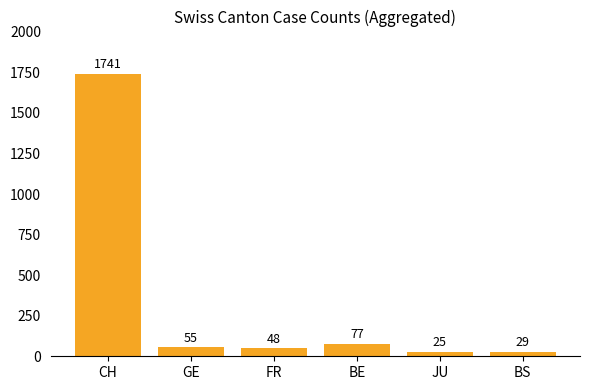

List the labels in order of value, largest first.

CH, BE, GE, FR, BS, JU